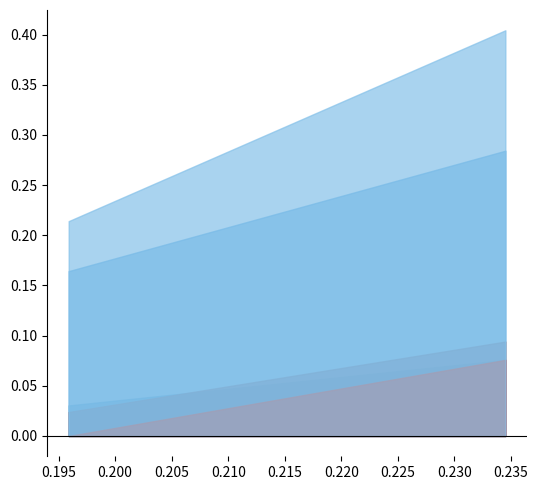

Is it true that job746_scenario0_1713 equals 0.1 at B11?

False